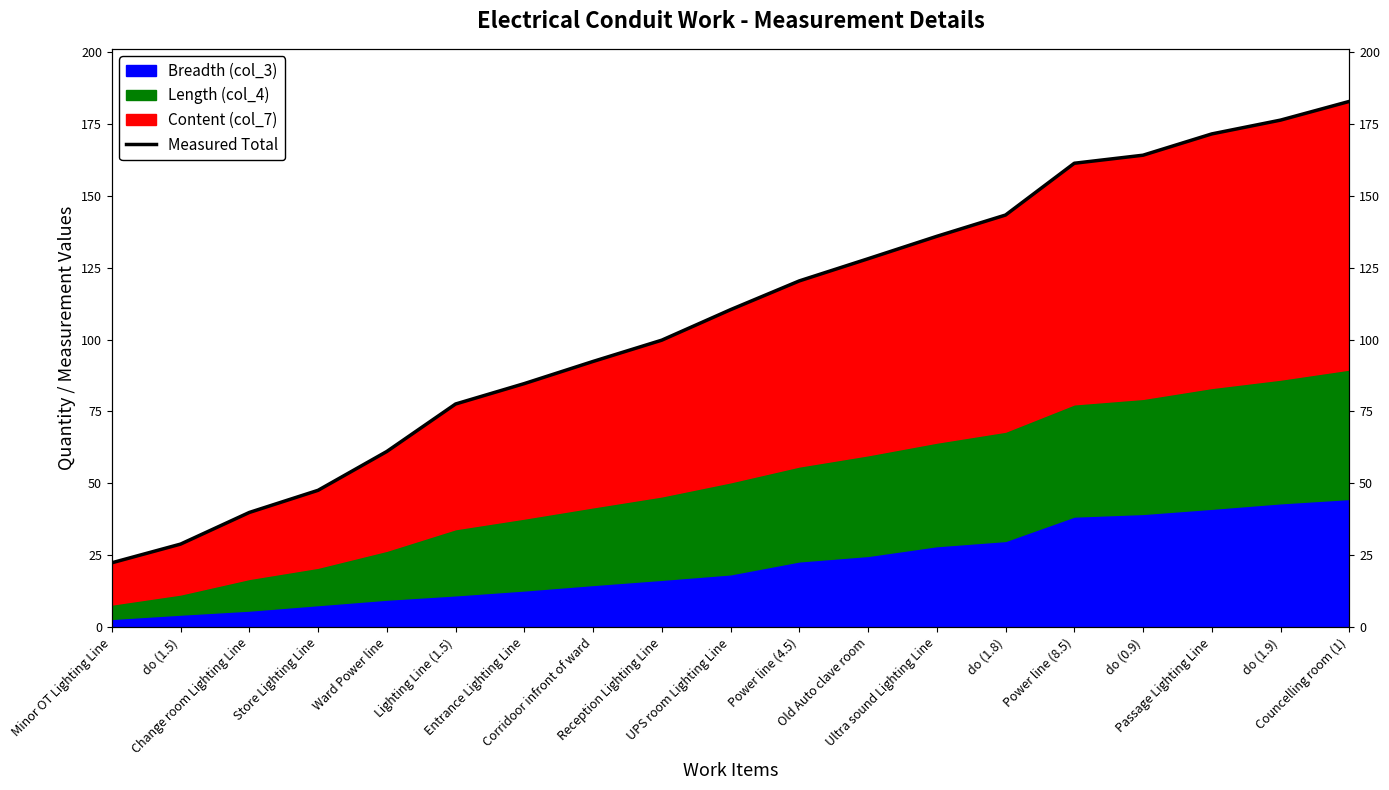

Which label corresponds to the smallest value in the chart?

Minor OT Lighting Line